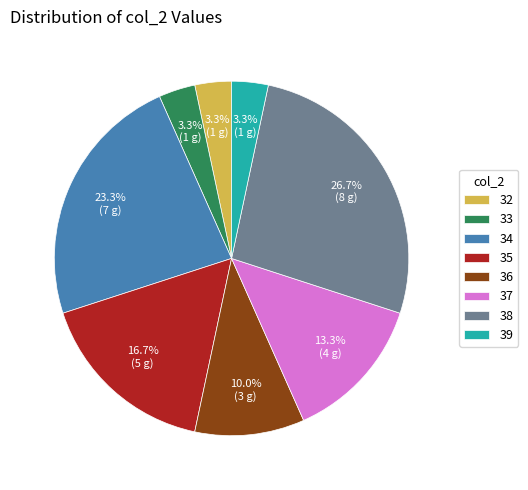

Is the sum of 34 and 36 greater than half?

No